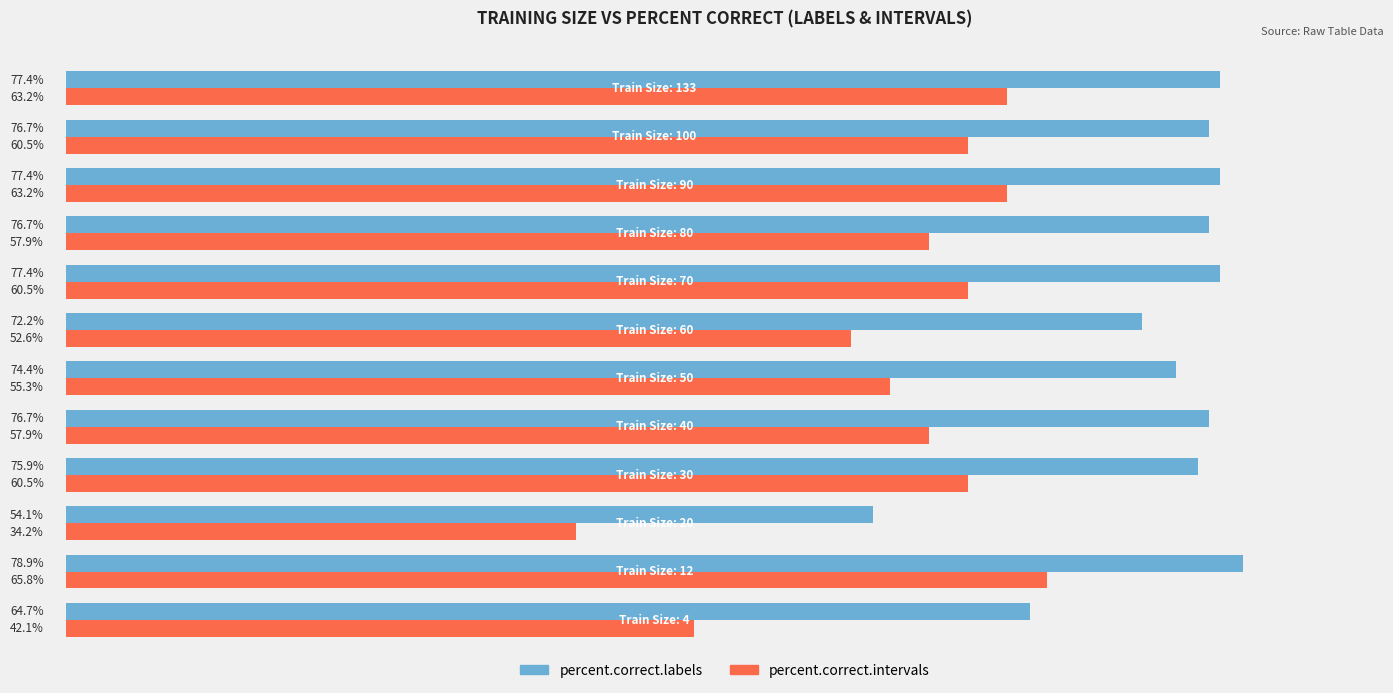

List the series in order of their overall mean, highest first.

percent.correct.labels, percent.correct.intervals